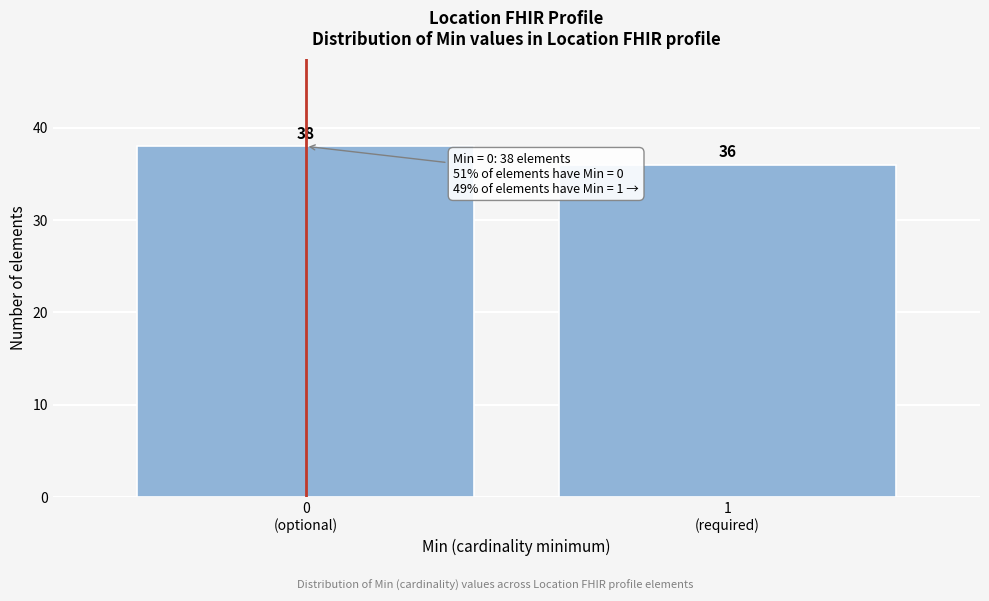

Reading right to left, transcribe all the data shown in this chart.

36	38